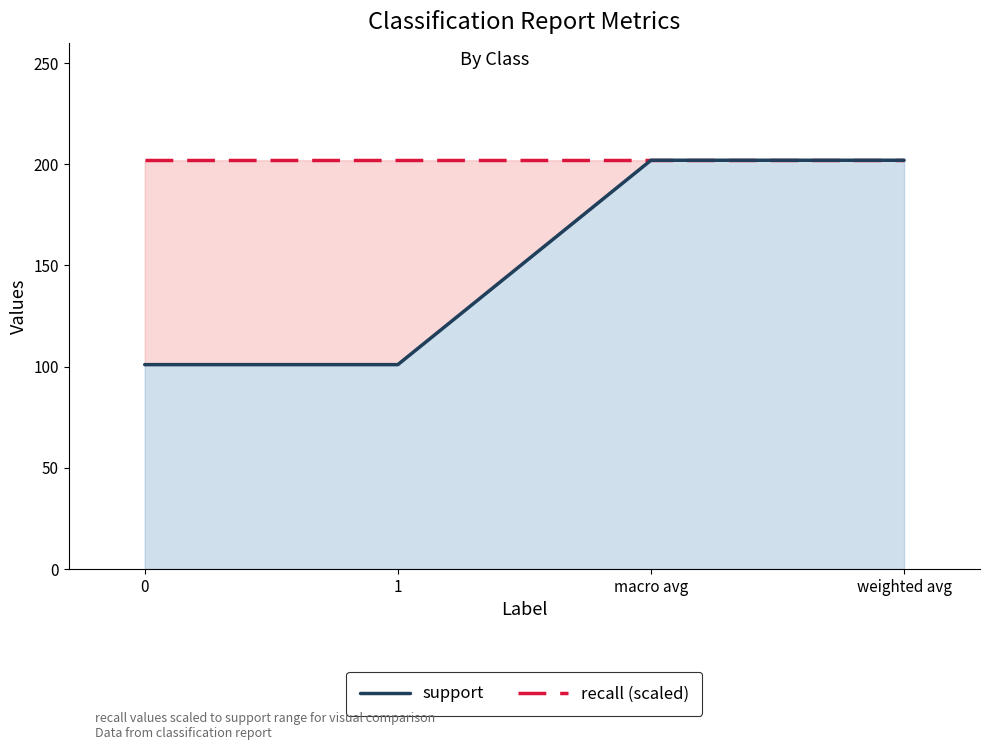

What position from the left is 0?

1